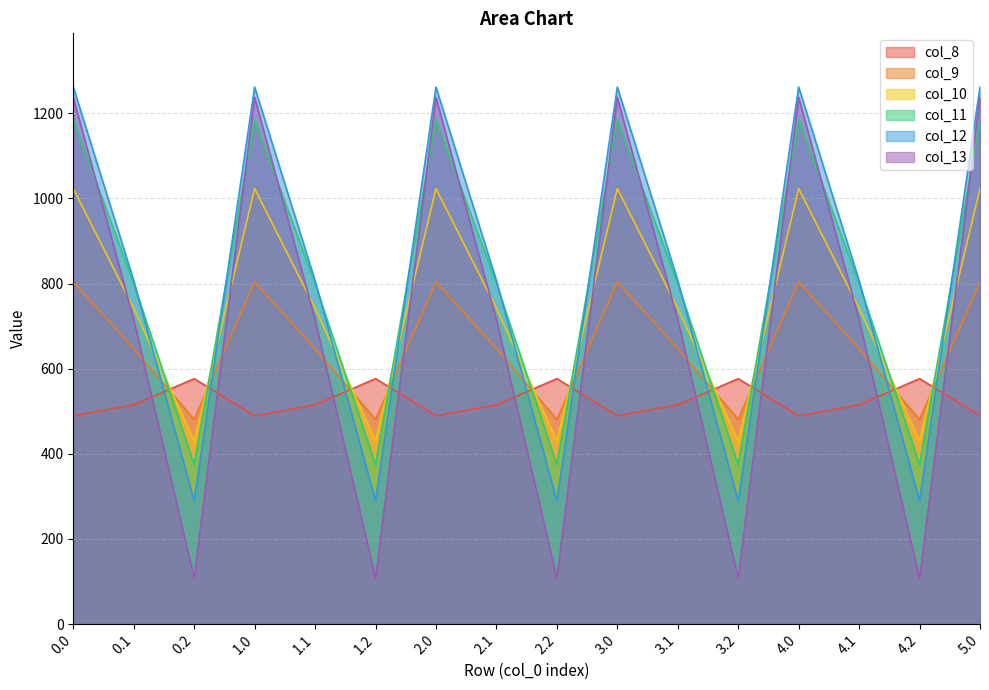

What is the average value of the col_8 series?

524.6